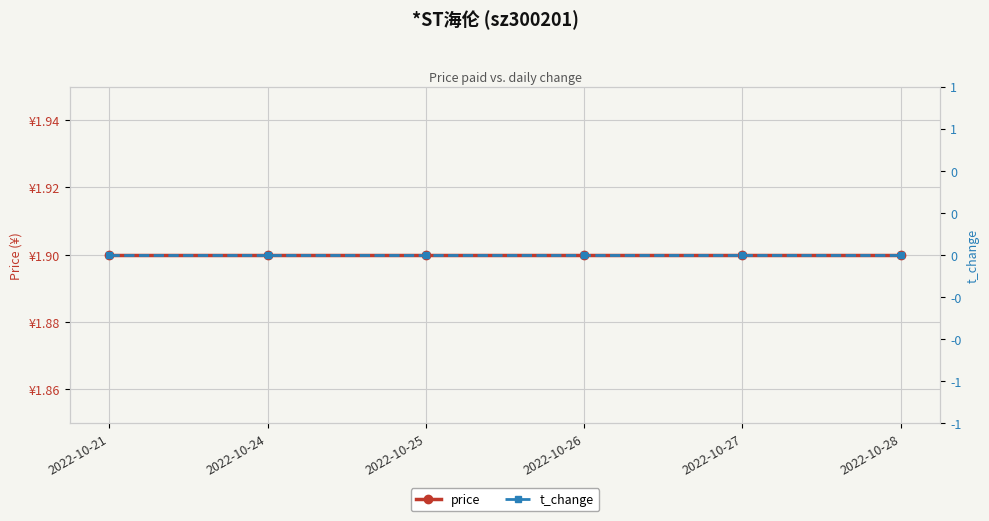

True or false: price and t_change cross at least once.

False